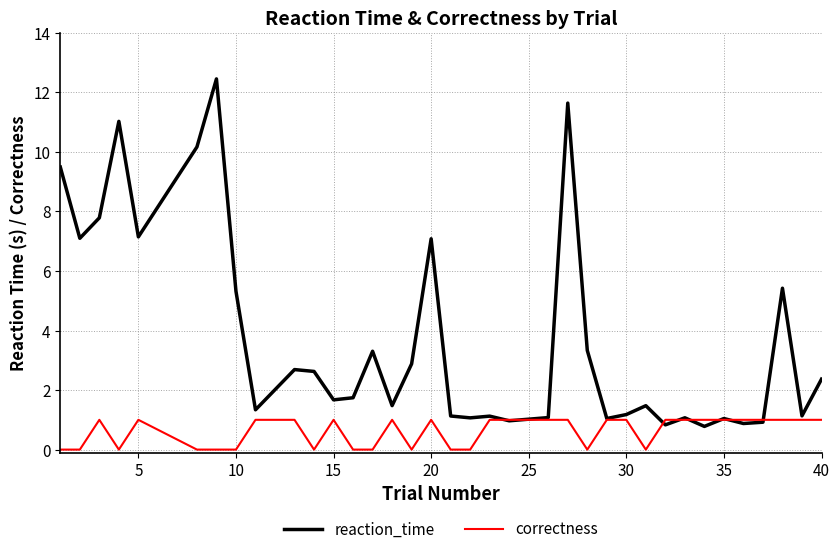

What is the difference between the maximum and minimum values in the correctness series?

1.0